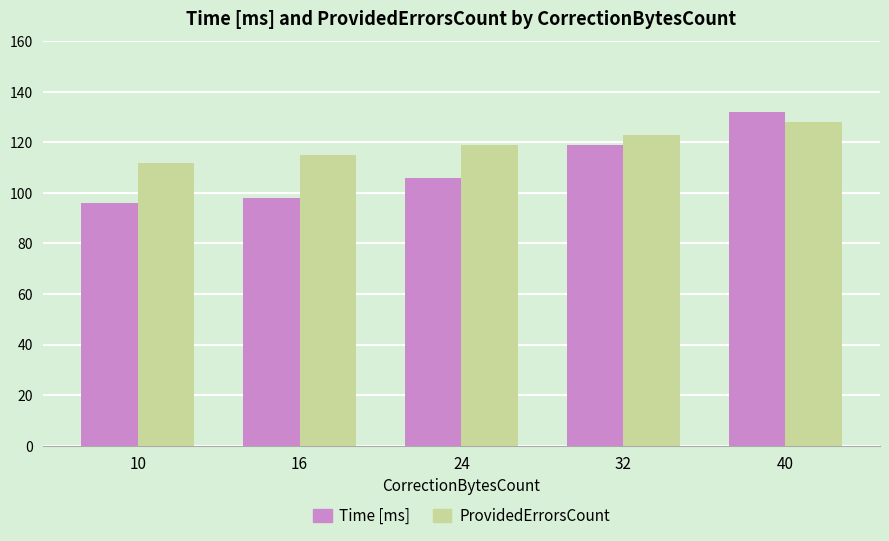

What is the average value of the ProvidedErrorsCount series?

119